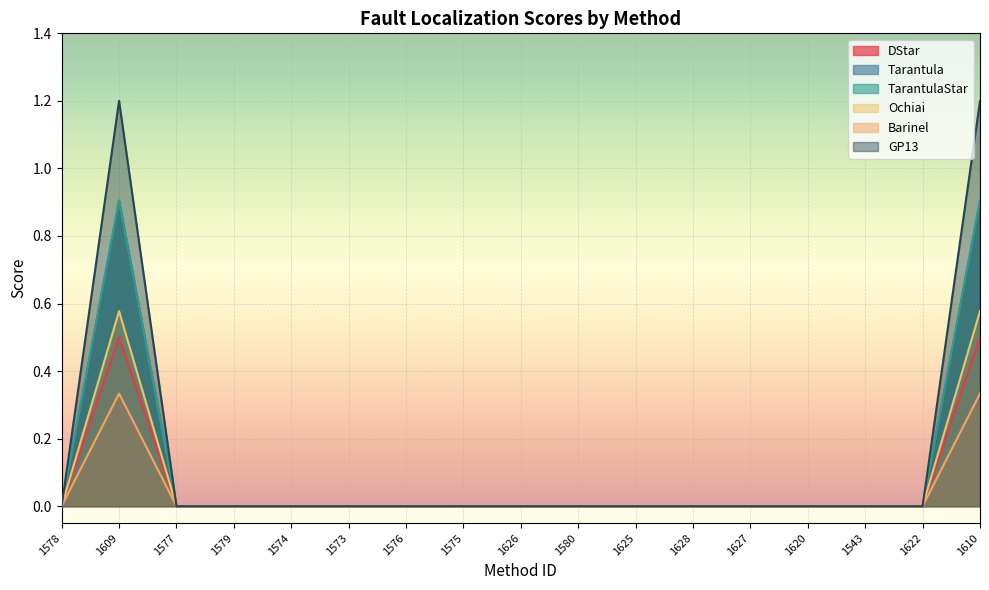

What is the difference between the maximum and minimum values in the DStar series?

0.5